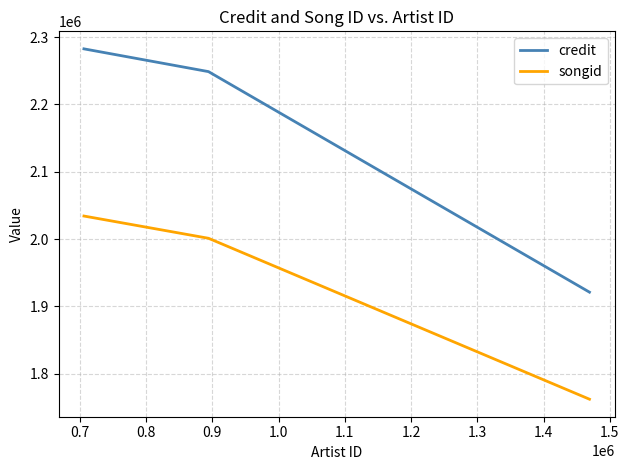

What is the sum of all credit values?

6452647